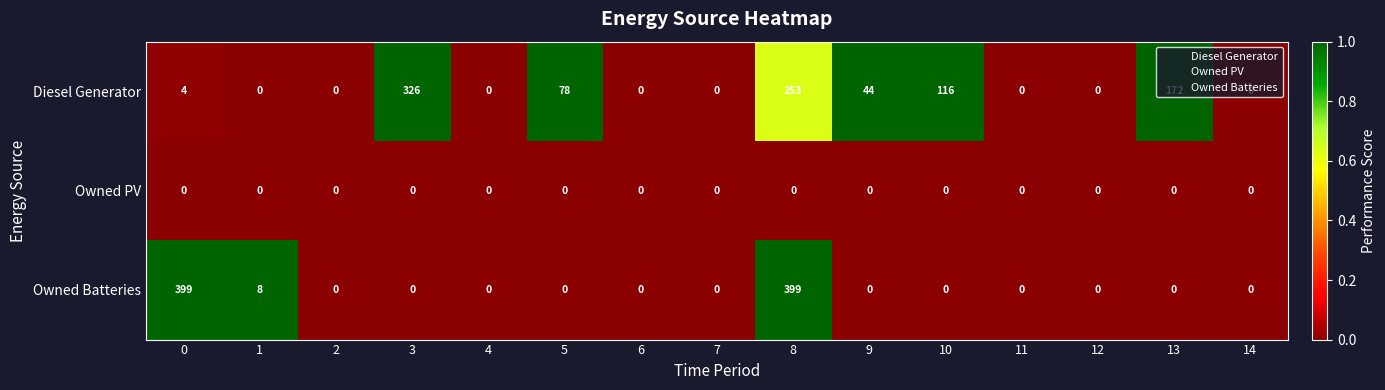

What is the difference between the maximum and second lowest values in the Diesel Generator series?

326